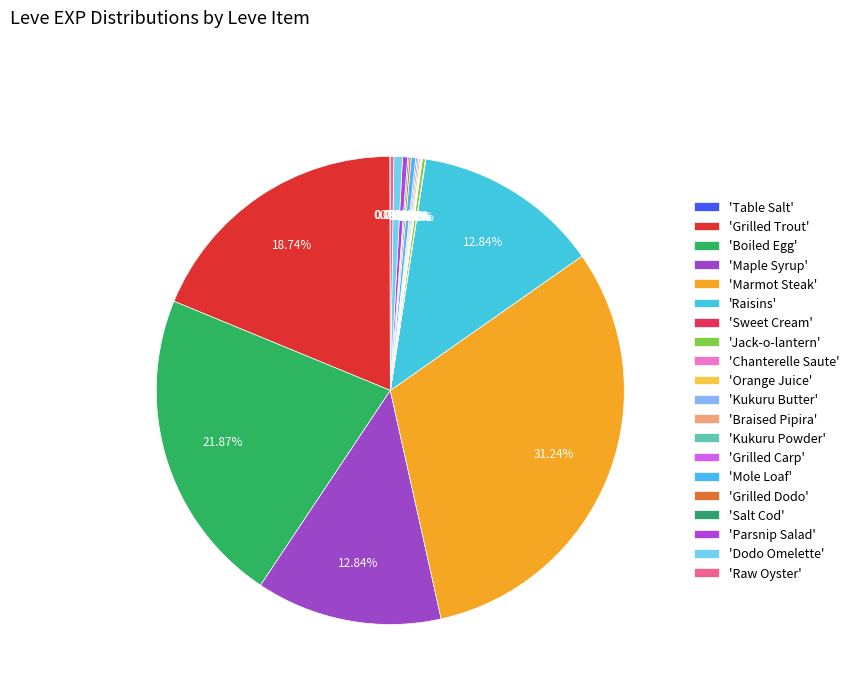

What is the largest slice in the pie chart?

Marmot Steak